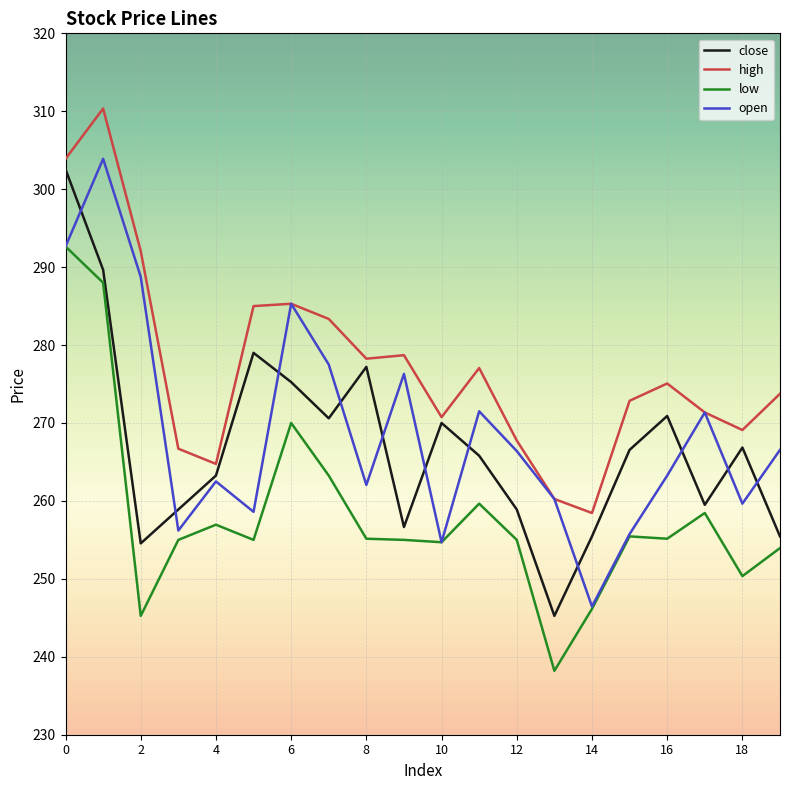

What is the smallest value displayed?

238.2